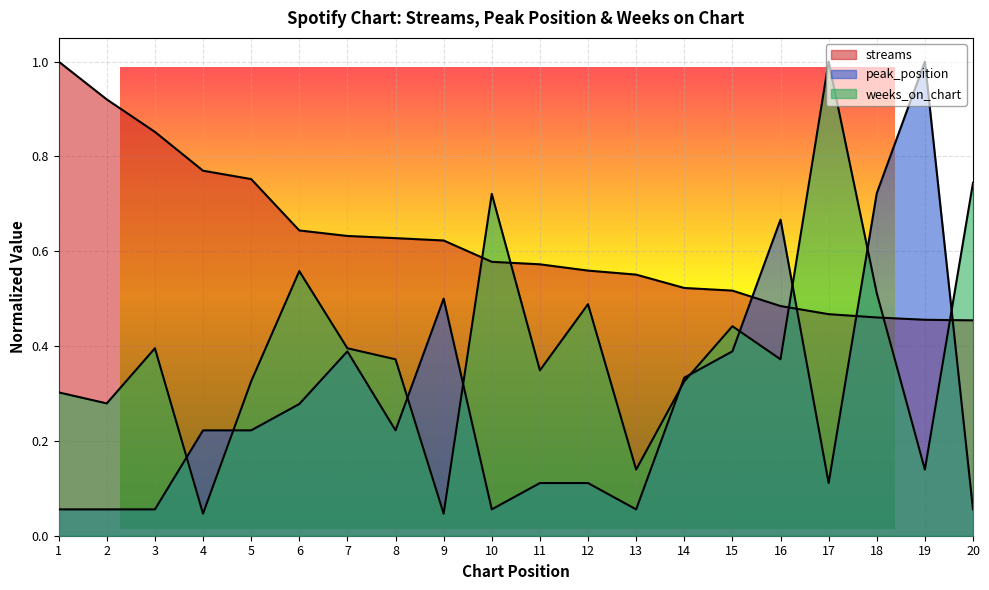

Which series has the widest spread of values?

weeks_on_chart